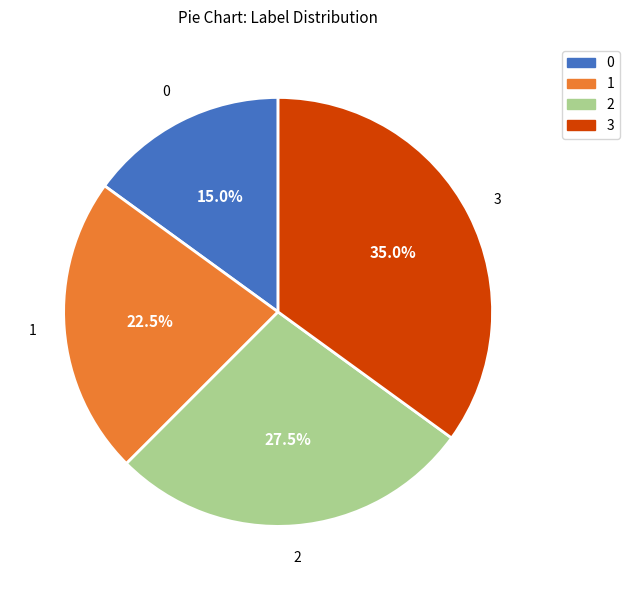

The 2 slice represents 21% of the pie. True or false?

False